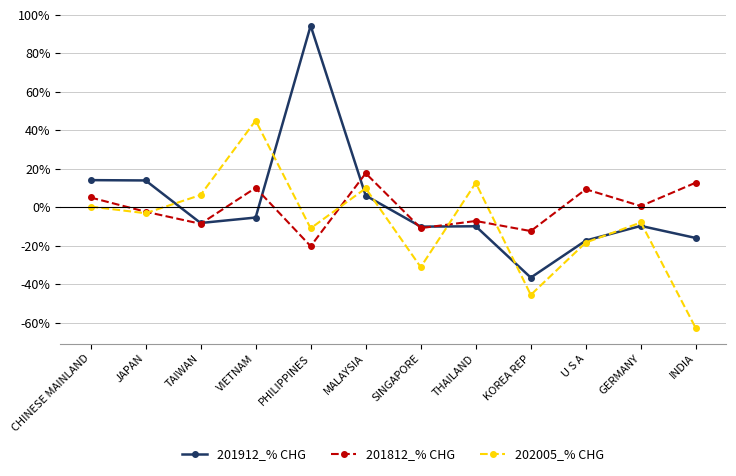

Which category has the highest value in the 202005_% CHG series?

VIETNAM